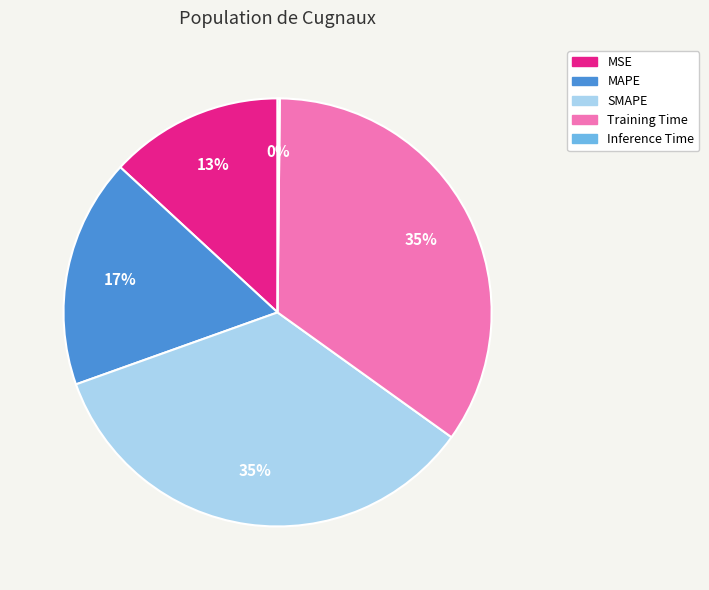

What is the ratio of the value at SMAPE to the value at Training Time?

1.0